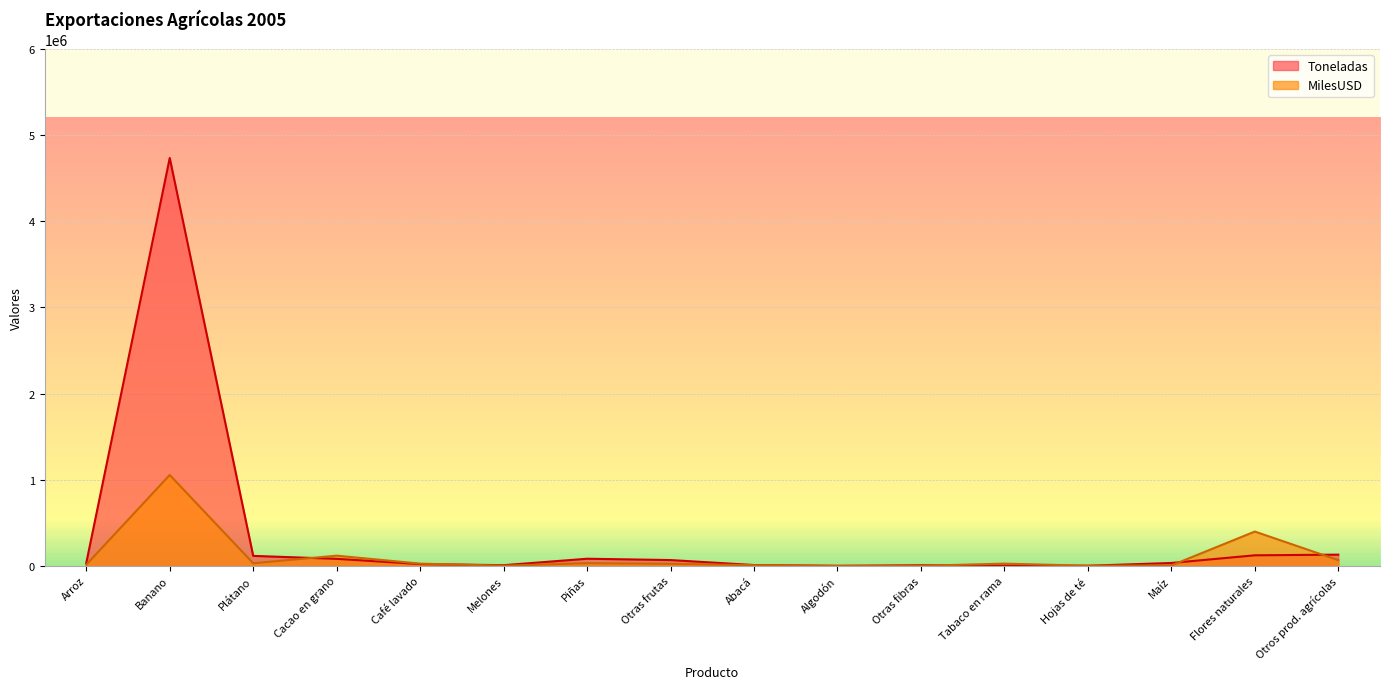

What is the value of the MilesUSD point at the 14th from the left?

4776.8